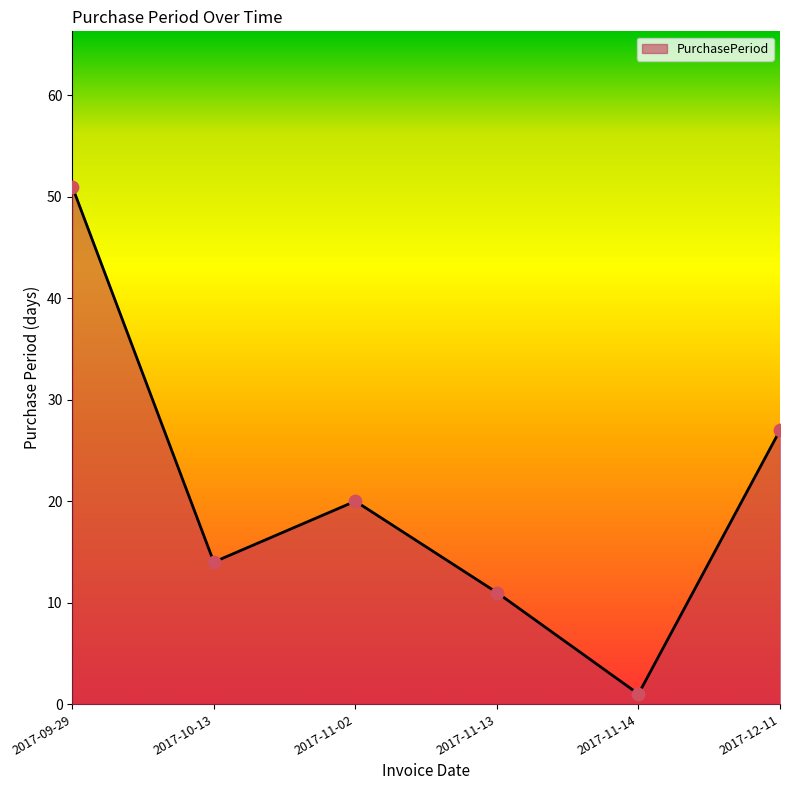

Approximately how many times larger is the value at 2017-11-02 compared to 2017-11-13?

1.8